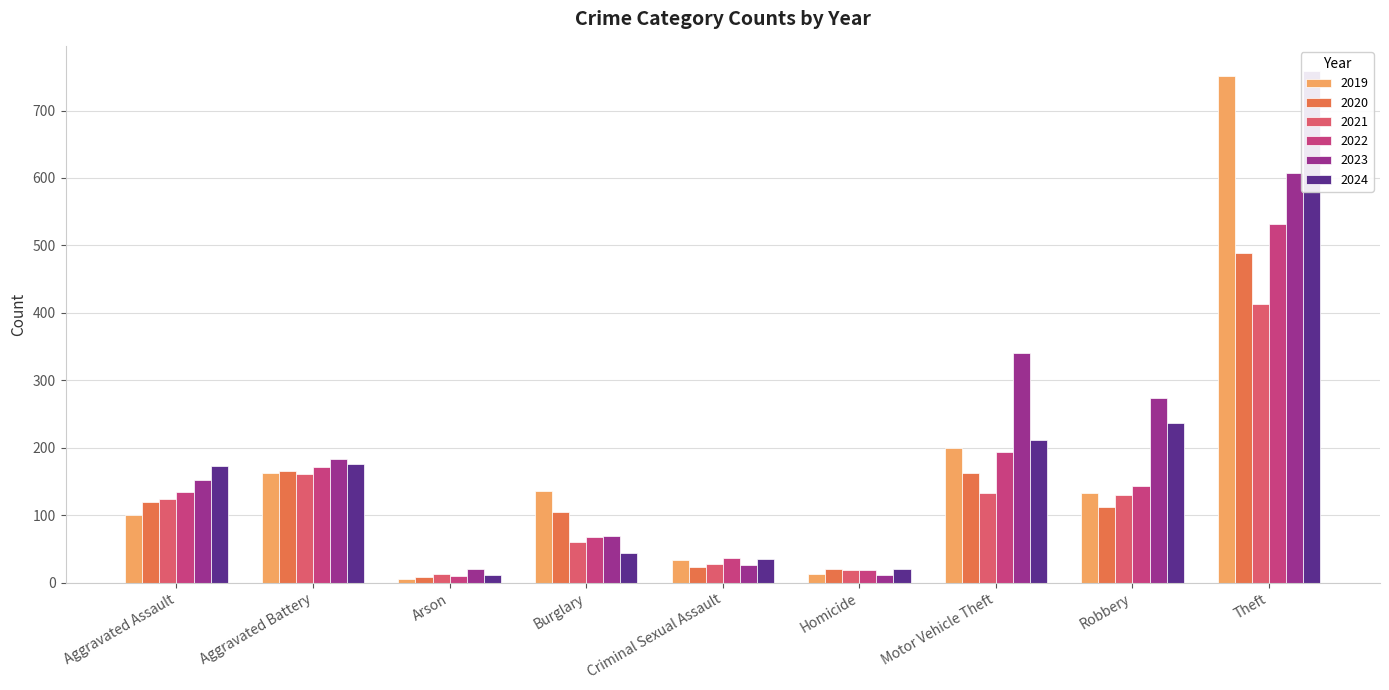

What is the maximum value for 2019?

751